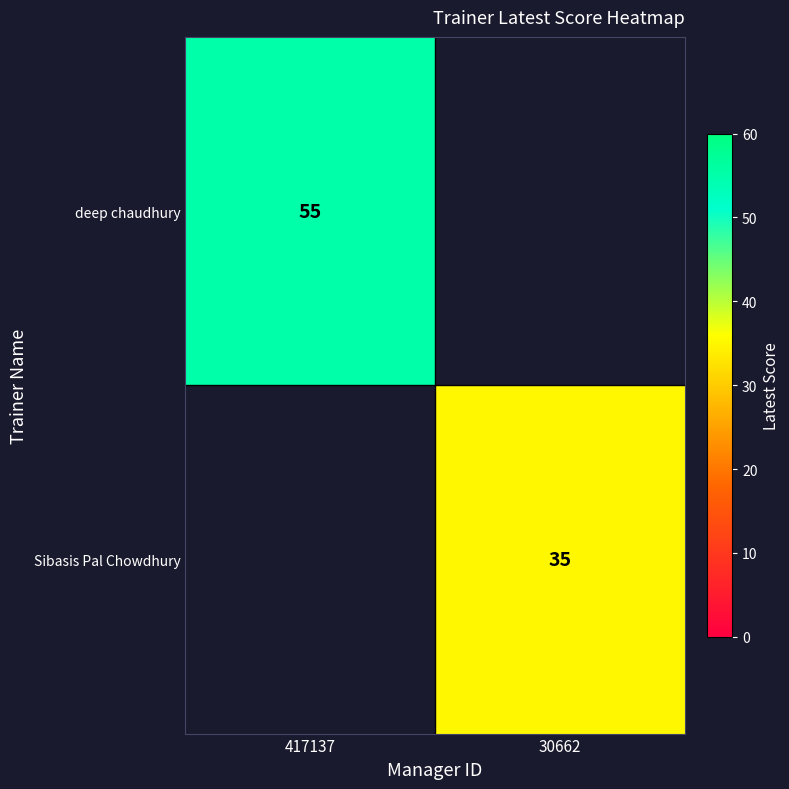

Is it true that deep chaudhury equals 55 at 417137?

True